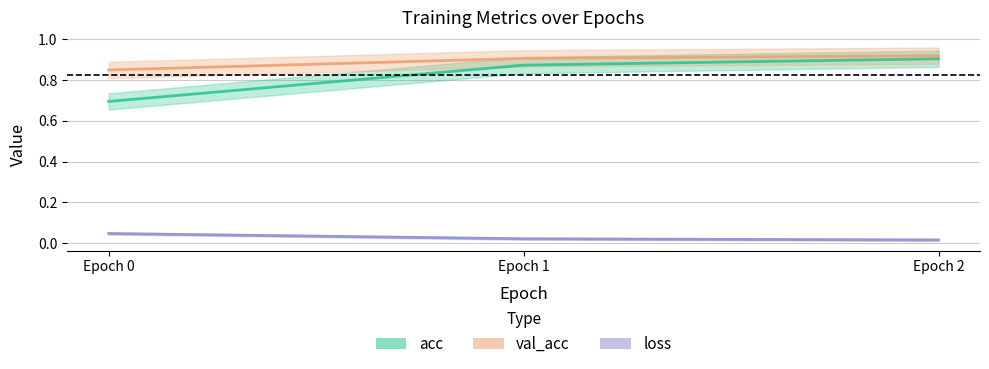

List the labels in order of val_acc_line value, largest first.

Epoch 2, Epoch 1, Epoch 0